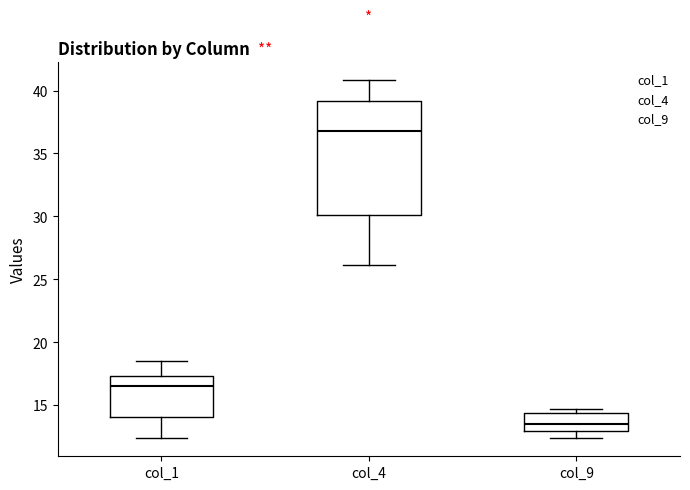

Where is the upper edge of the box for col_9 on the y-axis? The values are not printed on the chart, so give them approximately, as read against the axis.

14.5